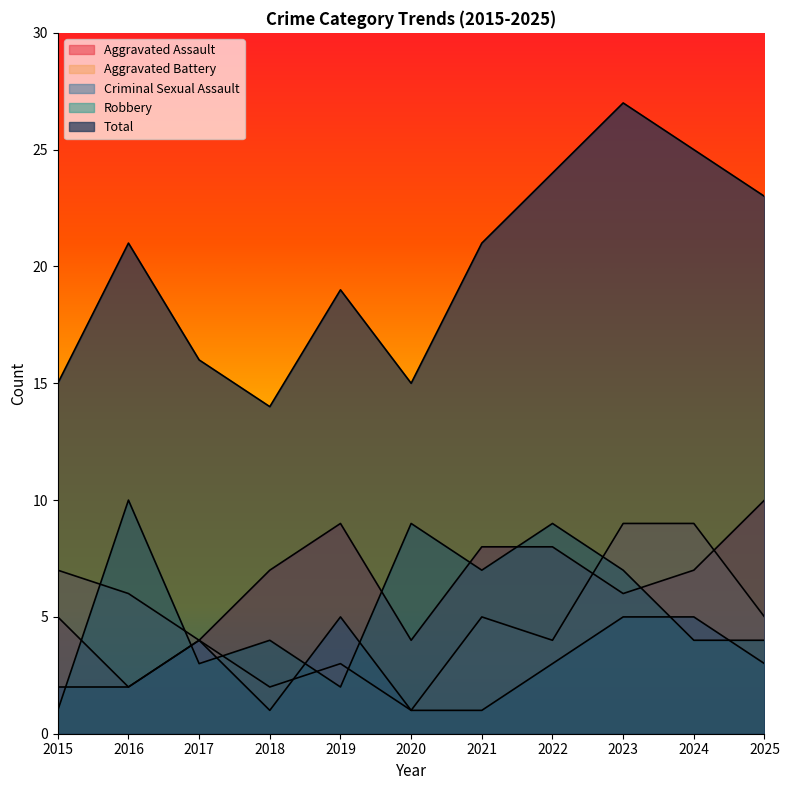

What is the difference between the highest and lowest values at 2025?

20